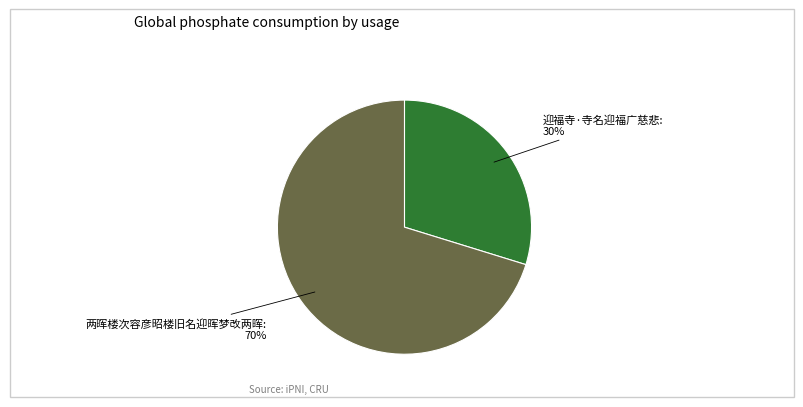

Is the sum of 迎福寺·寺名迎福广慈悲 and 两晖楼次容彦昭楼旧名迎晖梦改两晖 greater than half?

Yes